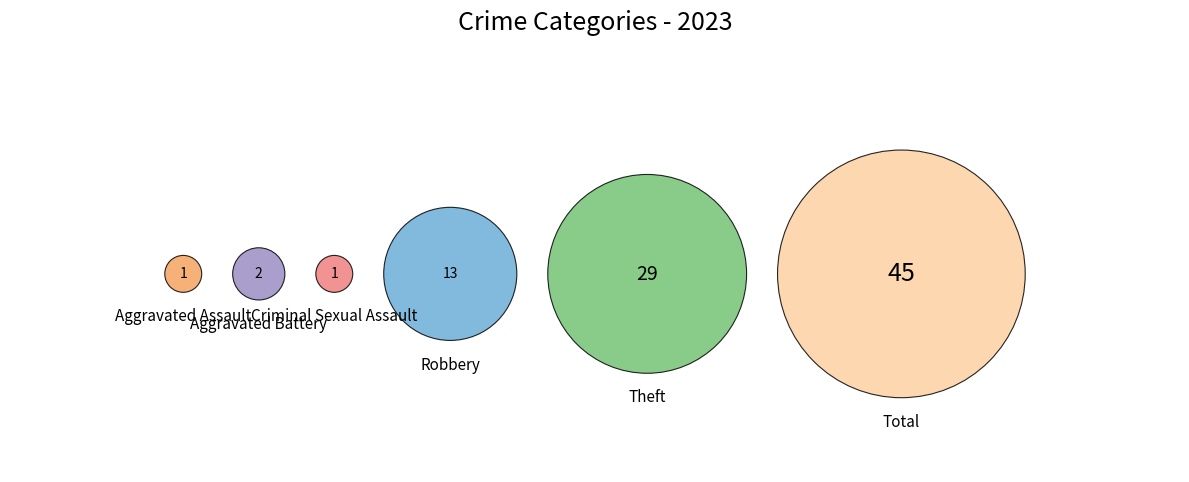

Count the number of slices in the pie.

6